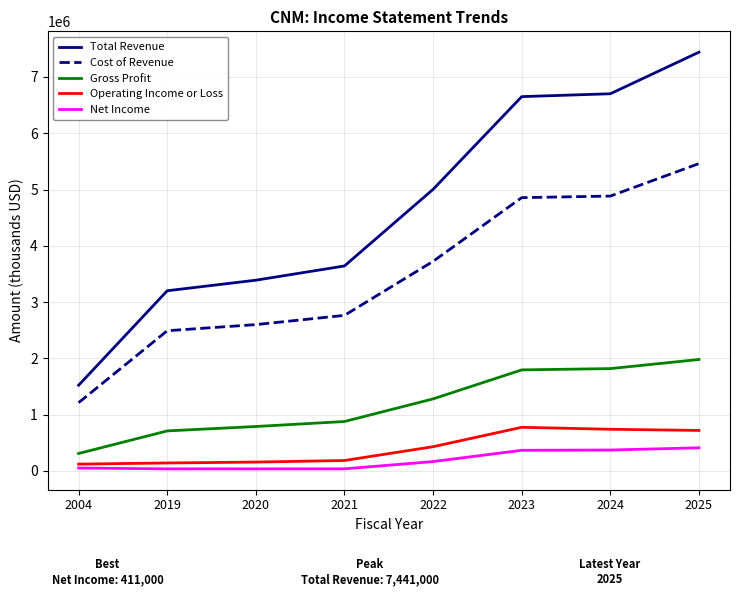

What is the highest value of the Total Revenue series?

7441000